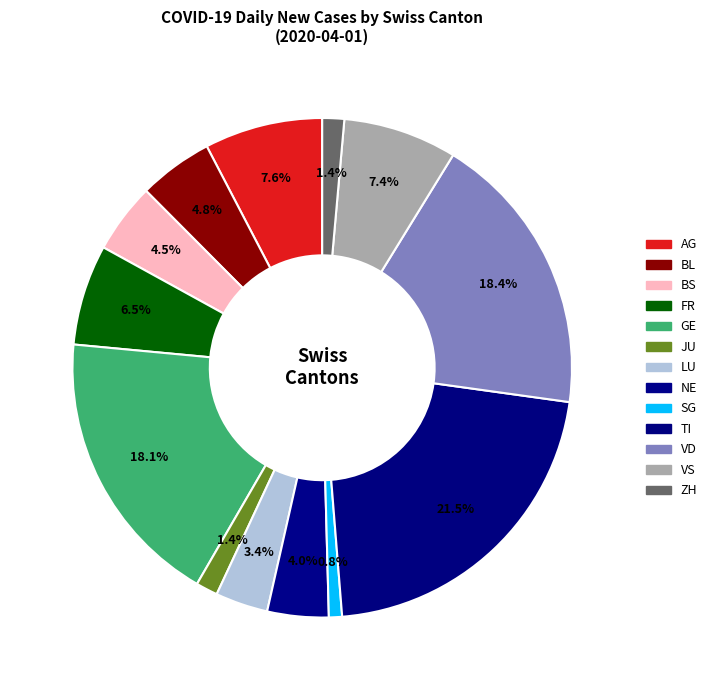

What is the largest slice in the pie chart?

TI